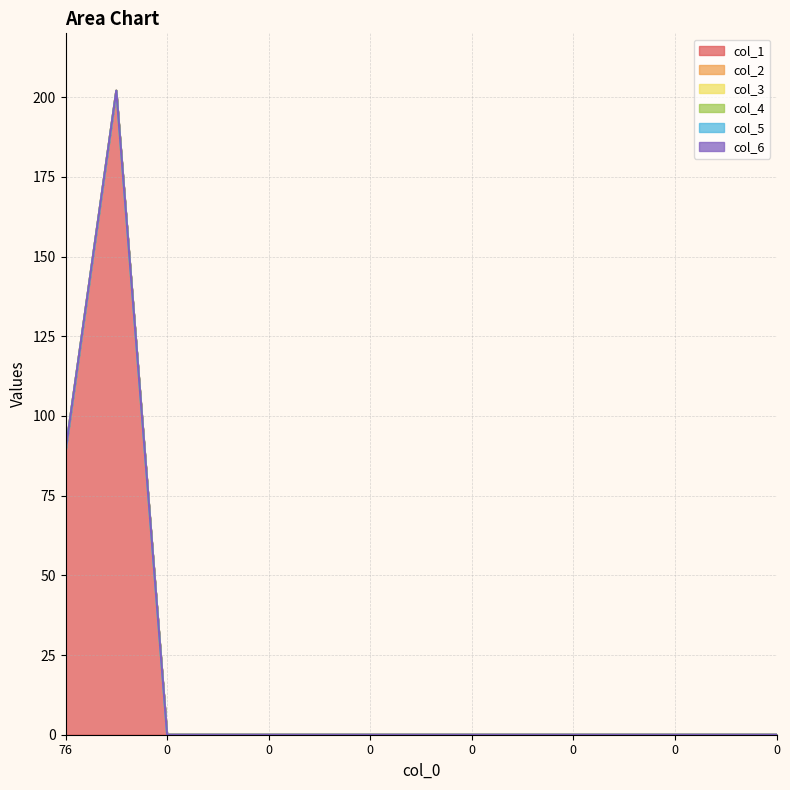

True or false: col_4 has more than 1 points higher than both neighbors.

False